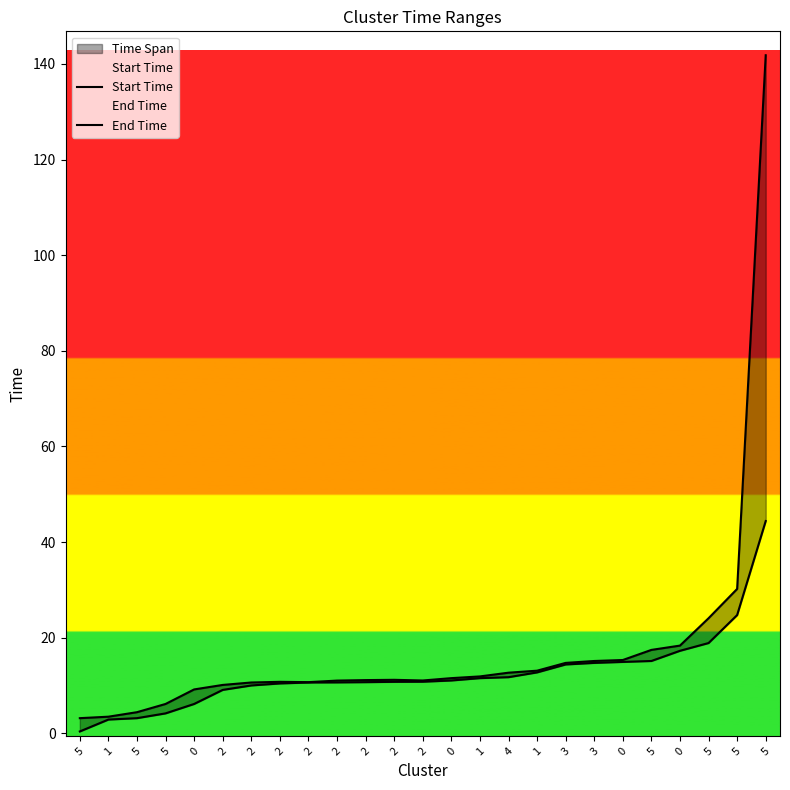

True or false: Start Time and End Time intersect in this chart.

False